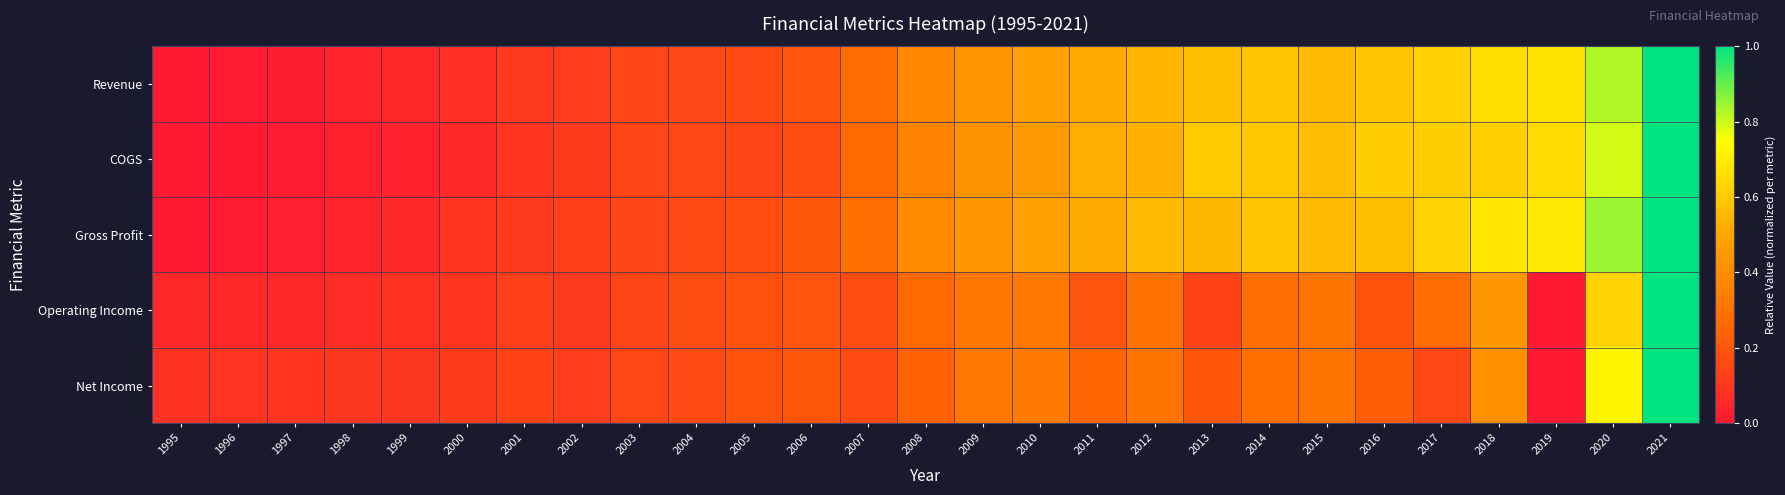

At how many categories does at least one series exceed 0?

27